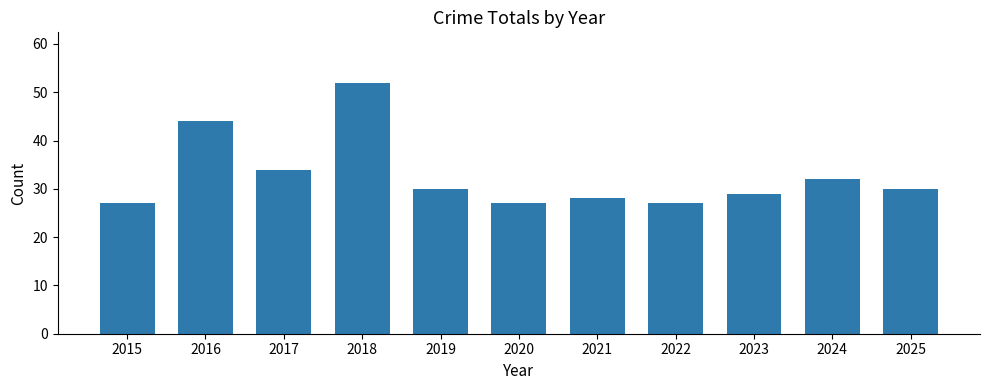

Between 2023 and 2025, which is larger?

2025